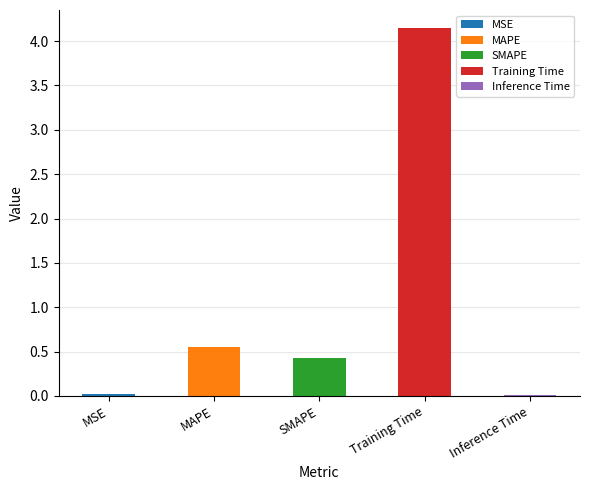

Are the bars grouped side by side (vs. stacked)?

No